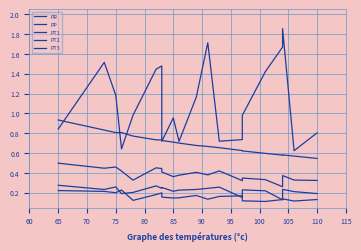

At which category does PT2 reach its first local peak?

75